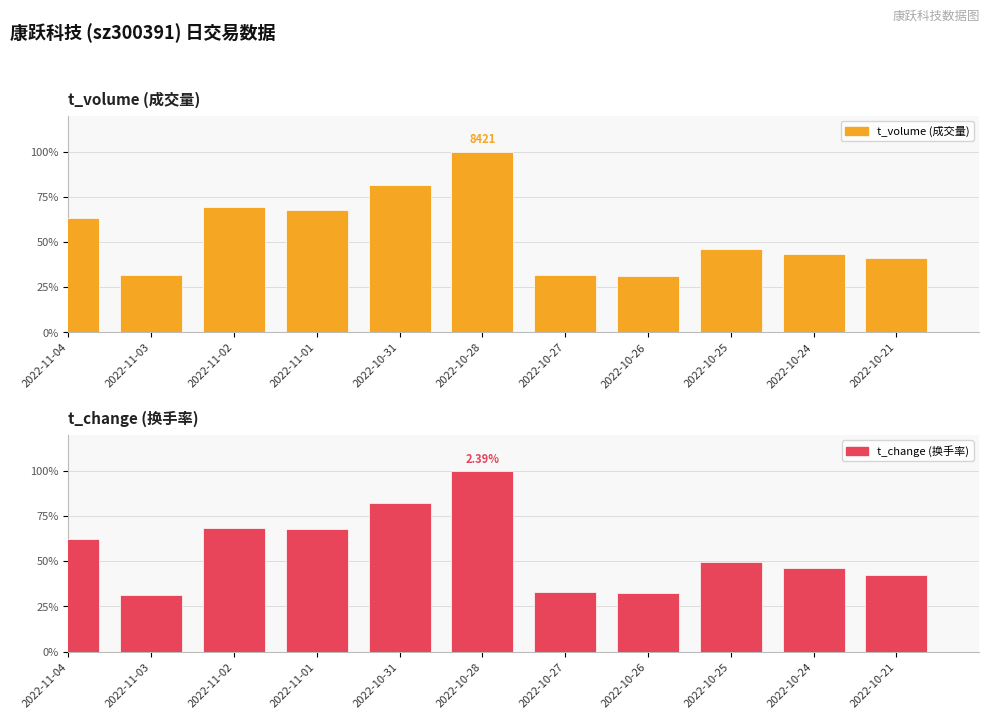

The value of t_change (换手率) at 2022-10-27 is 33.1. True or false?

True